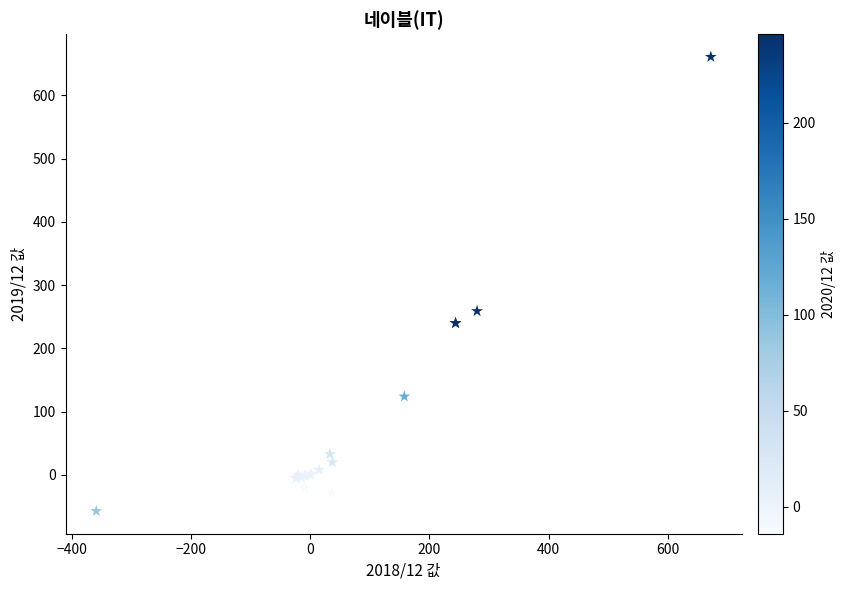

What Y value in the scatter plot is closest to 301?

259.0